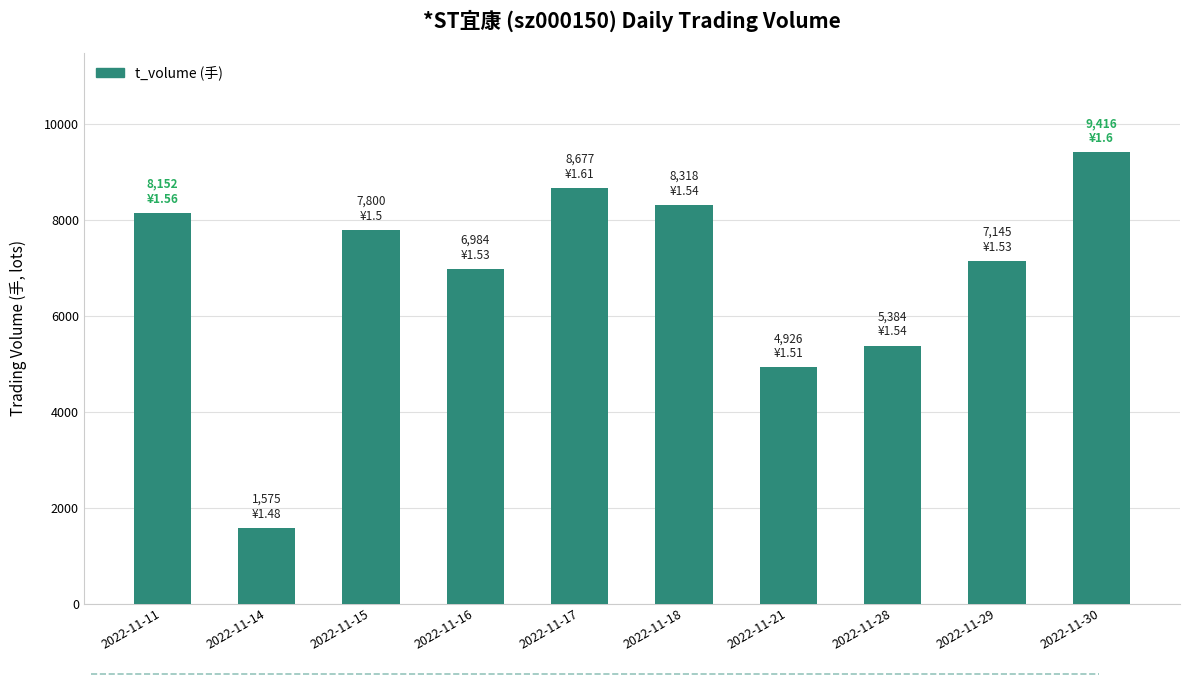

Approximately how many times larger is the value at 2022-11-11 compared to 2022-11-21?

1.7